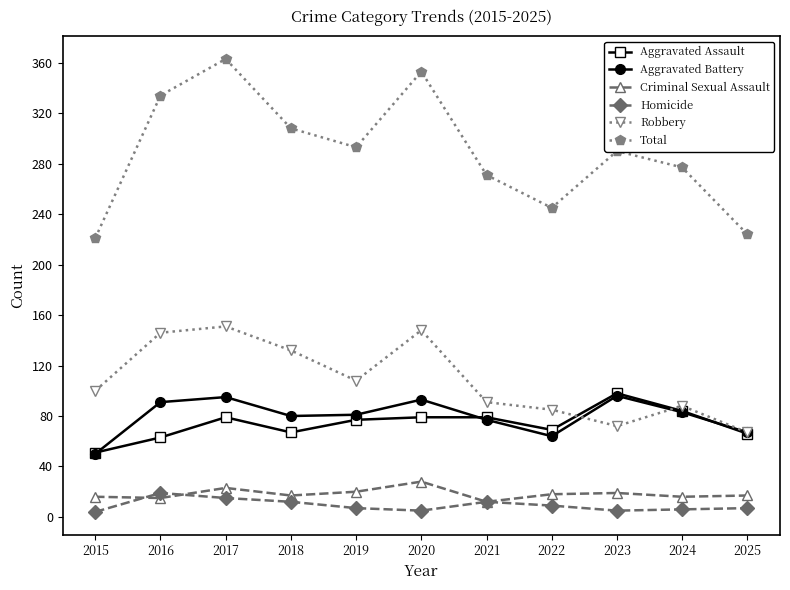

Is the value of Homicide at 2016 greater than the value of Aggravated Assault at 2025?

No